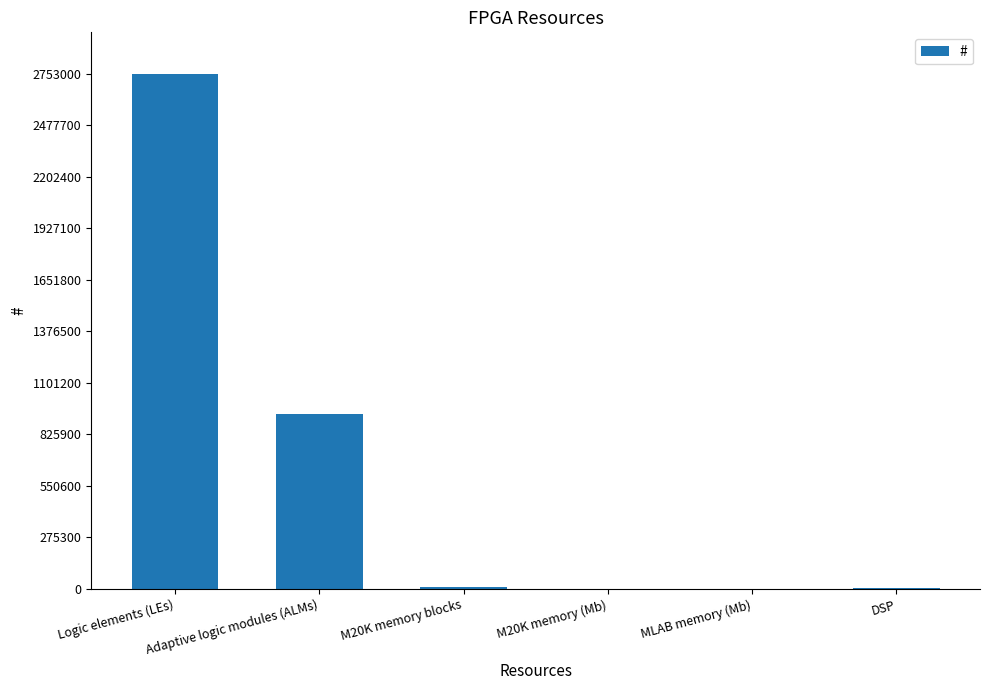

Where is the data nearest to the value 1376507?

Adaptive logic modules (ALMs)